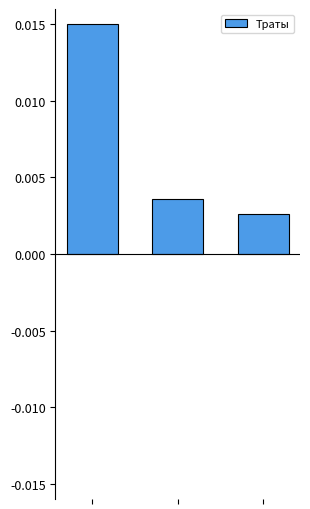

How many distinct data groups are displayed?

1